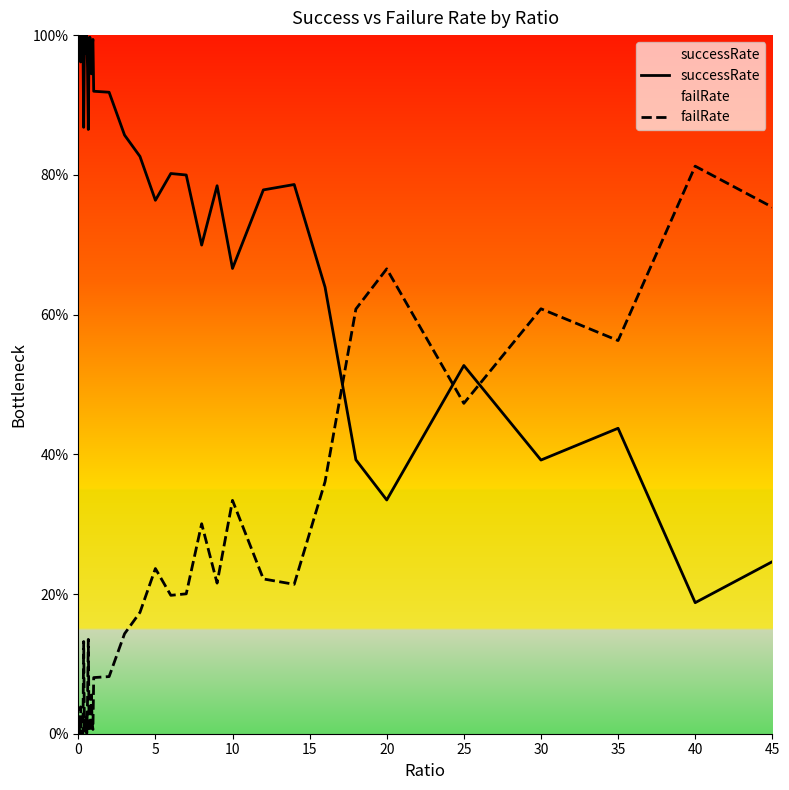

At which category does successRate reach its first local valley?

5